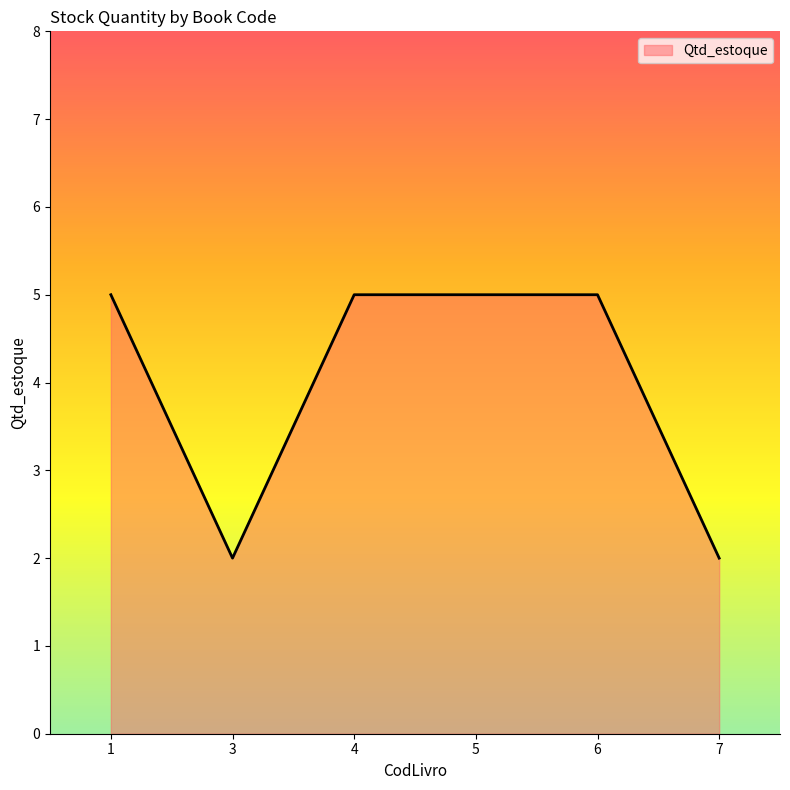

Reading left to right, list all the values displayed in this chart.

1=5	3=2	4=5	5=5	6=5	7=2